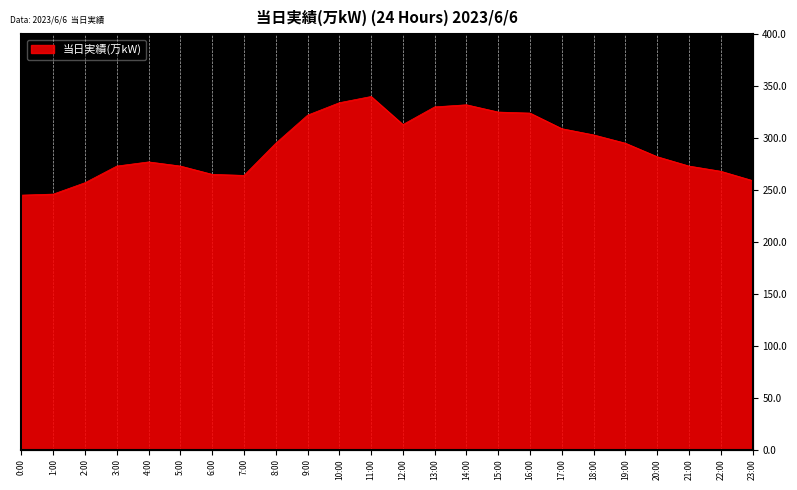

Reading left to right, extract all data points from this chart.

0:00=245	1:00=246	2:00=257	3:00=273	4:00=277	5:00=273	6:00=265	7:00=264	8:00=295	9:00=322	10:00=334	11:00=340	12:00=313	13:00=330	14:00=332	15:00=325	16:00=324	17:00=309	18:00=303	19:00=295	20:00=282	21:00=273	22:00=268	23:00=259